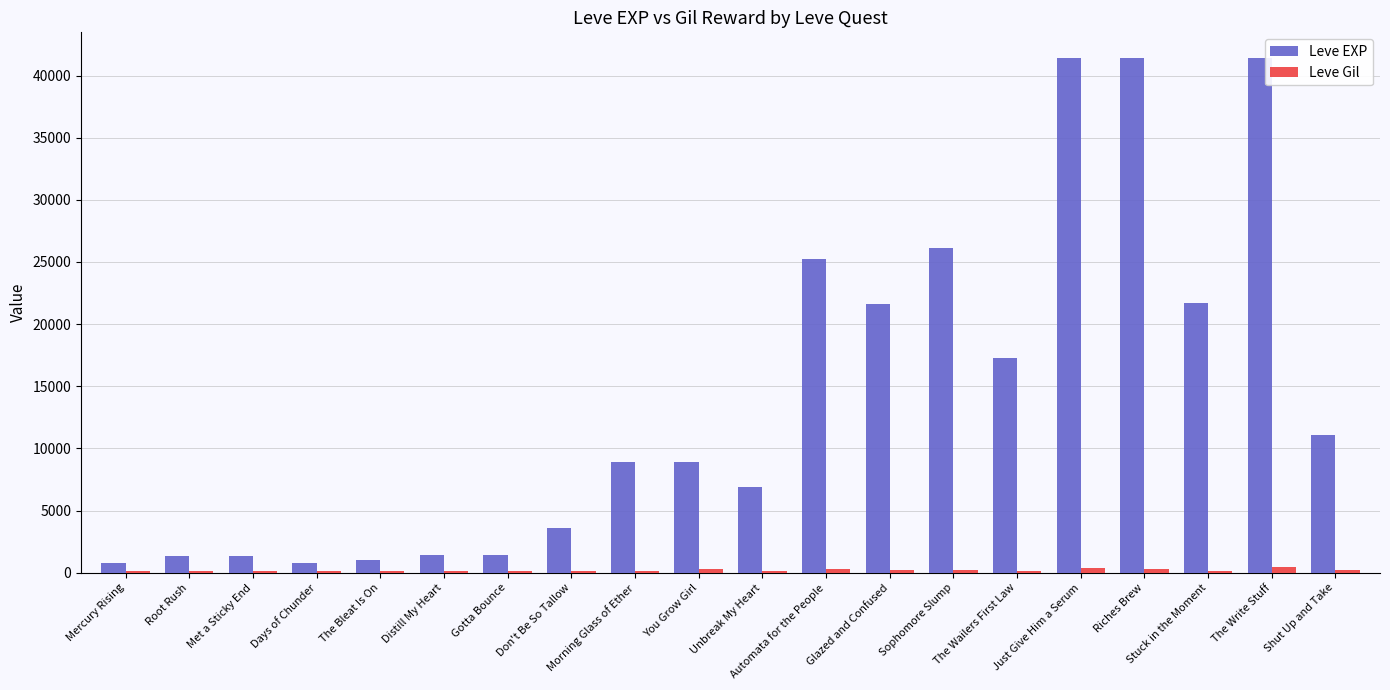

What is the total value across all series at Glazed and Confused?

21879